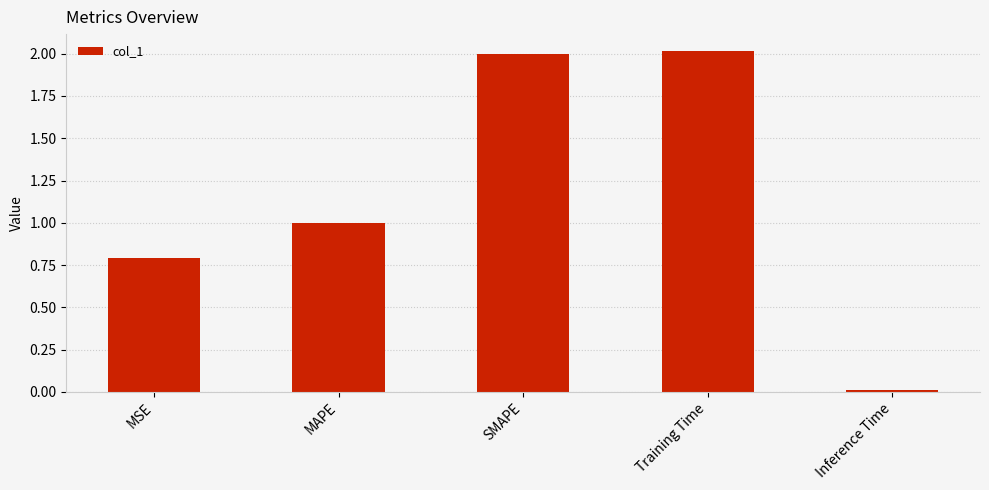

How many values exceed 1?

3